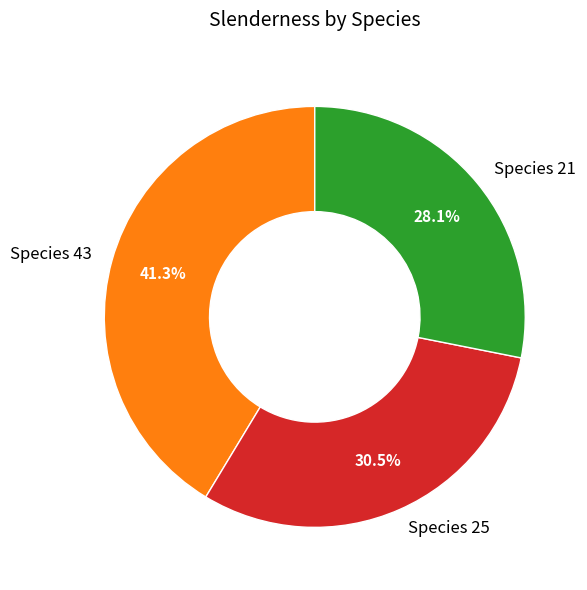

Rank the categories by value from highest to lowest.

Species 43, Species 25, Species 21